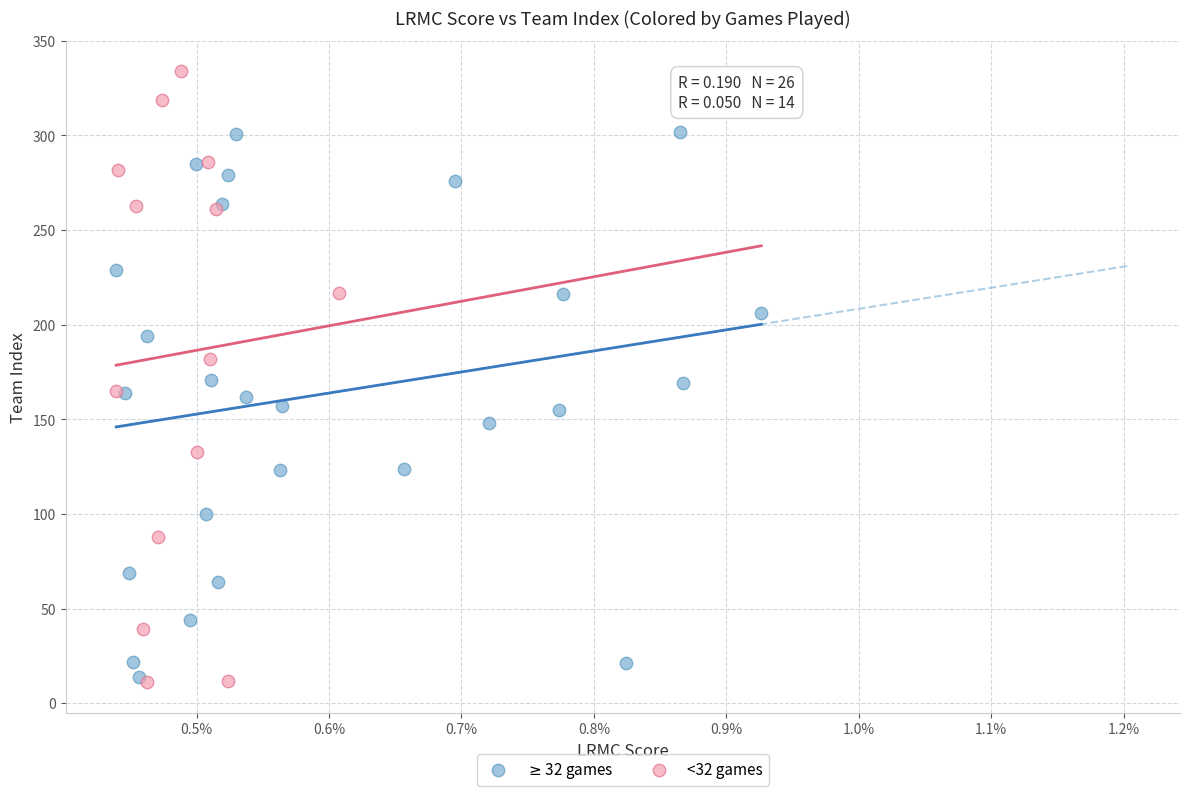

What are all the series names shown in the legend?

$\geq$32 games, <32 games